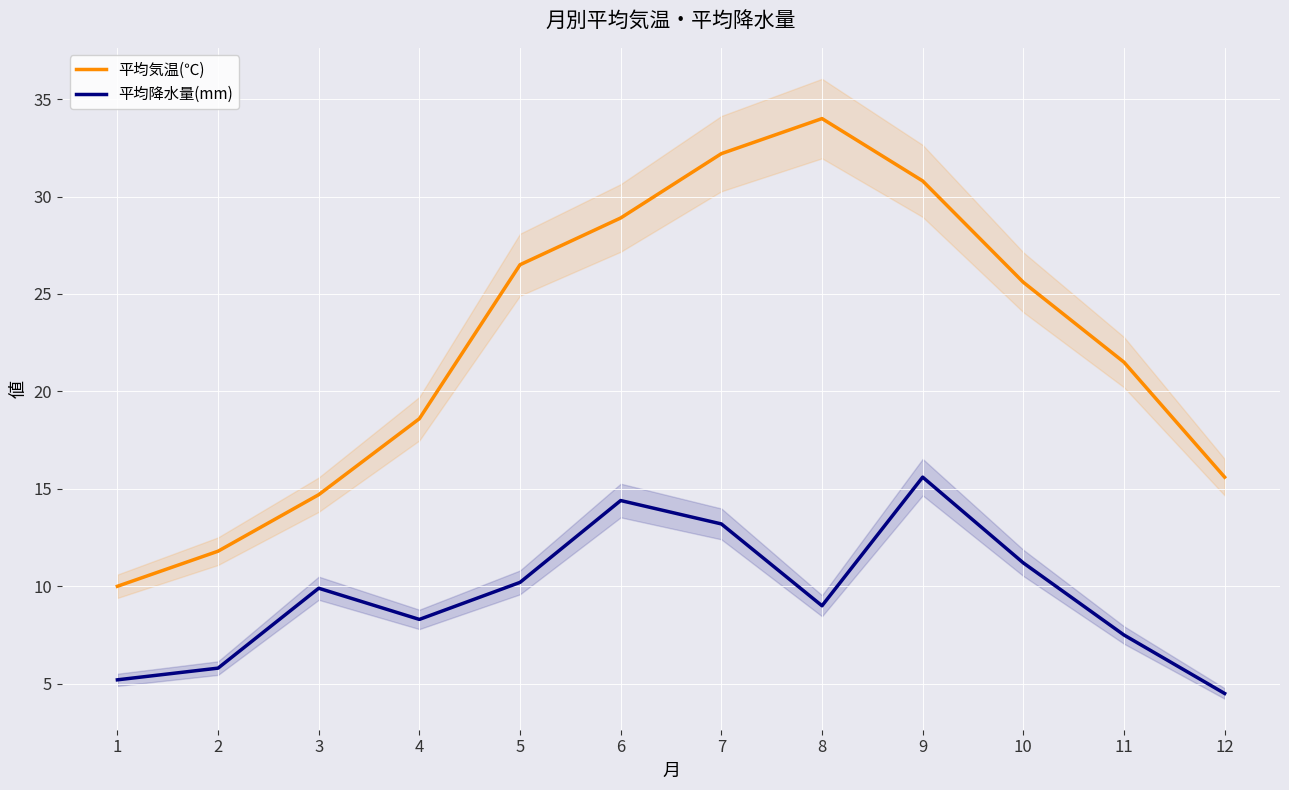

True or false: 平均降水量(mm) and 平均気温(℃) intersect in this chart.

False